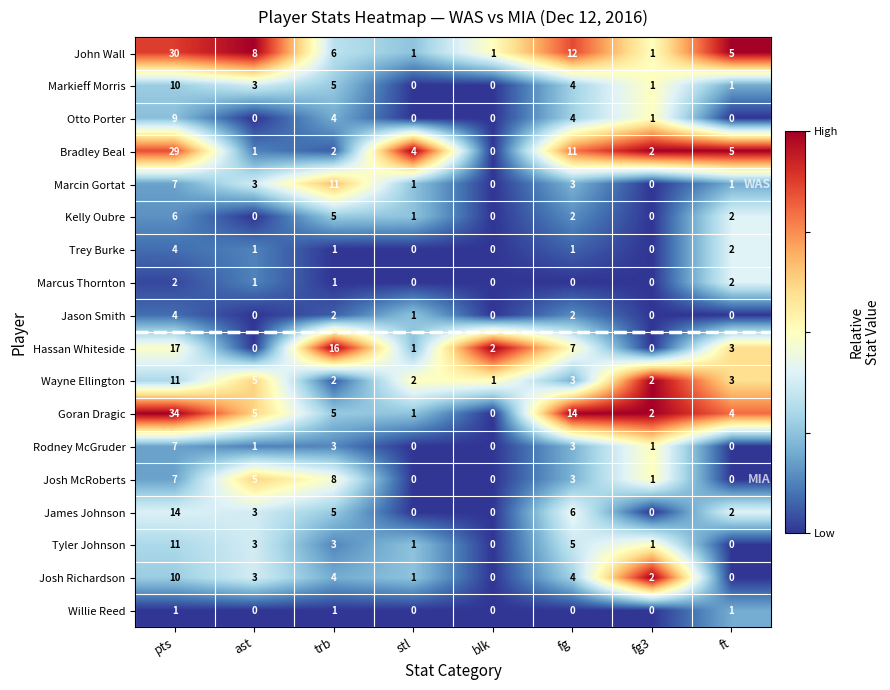

What is the difference between the maximum and second lowest values in the Goran Dragic series?

33